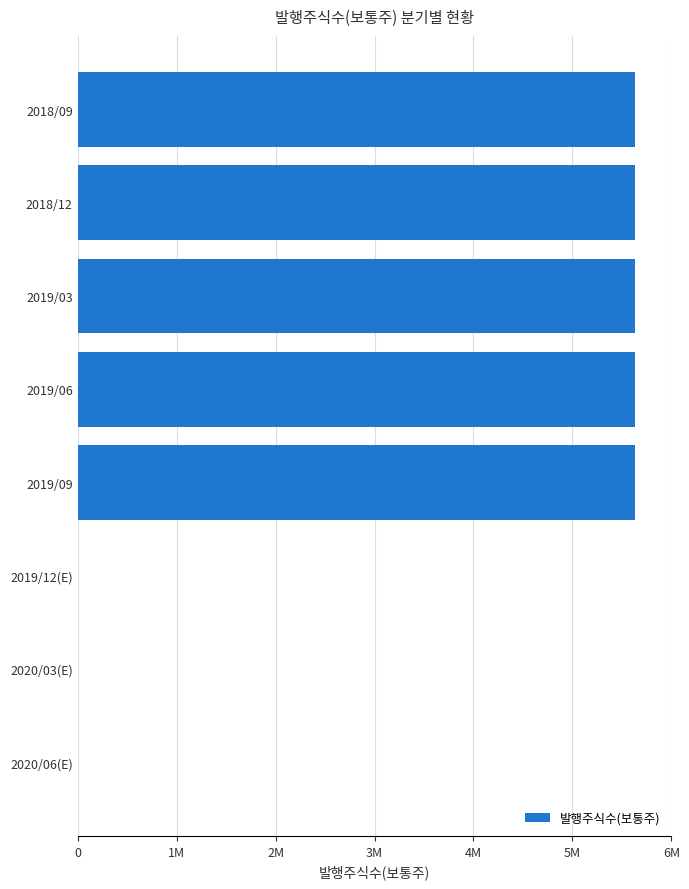

How many data points are less than 5636000?

3